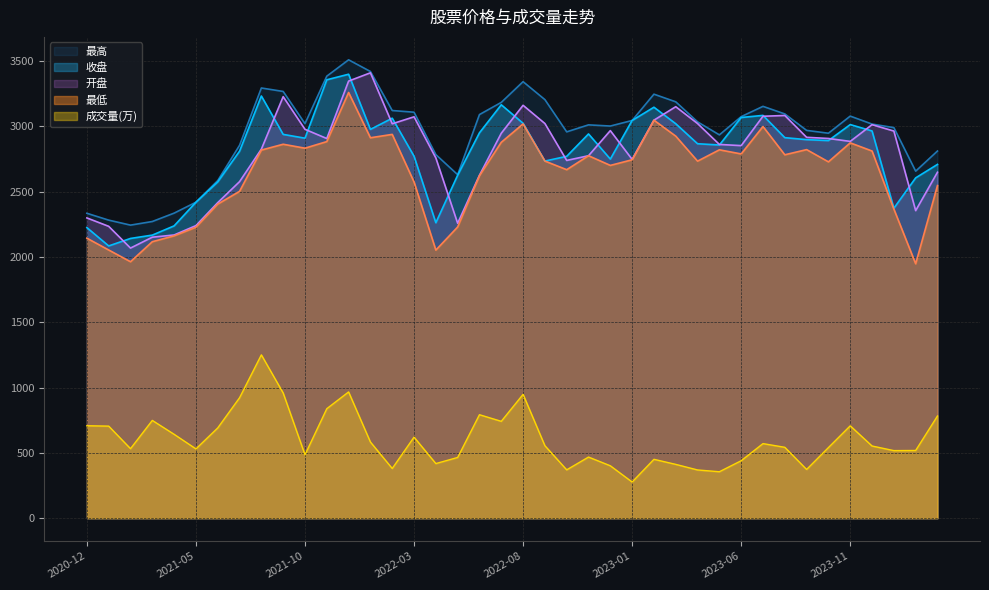

What is the label of the 1st point from the right?

2024-03